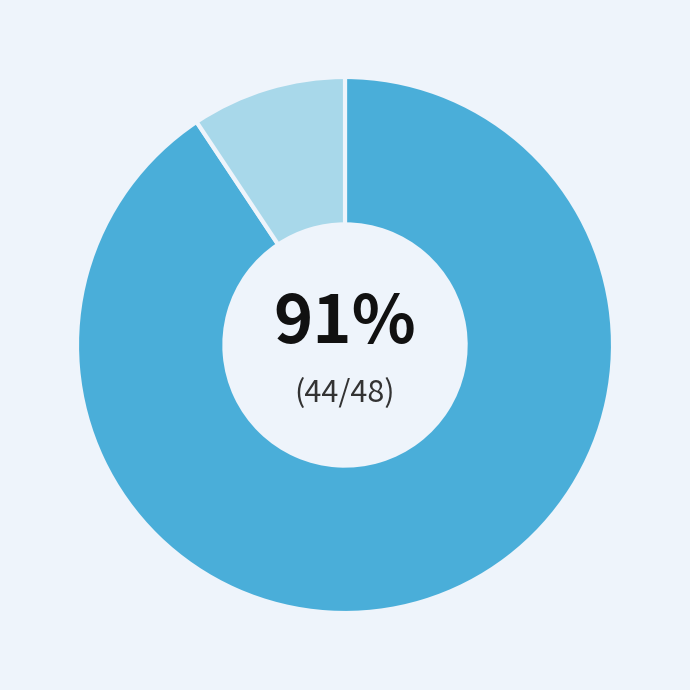

Is there a majority slice in this chart?

Yes